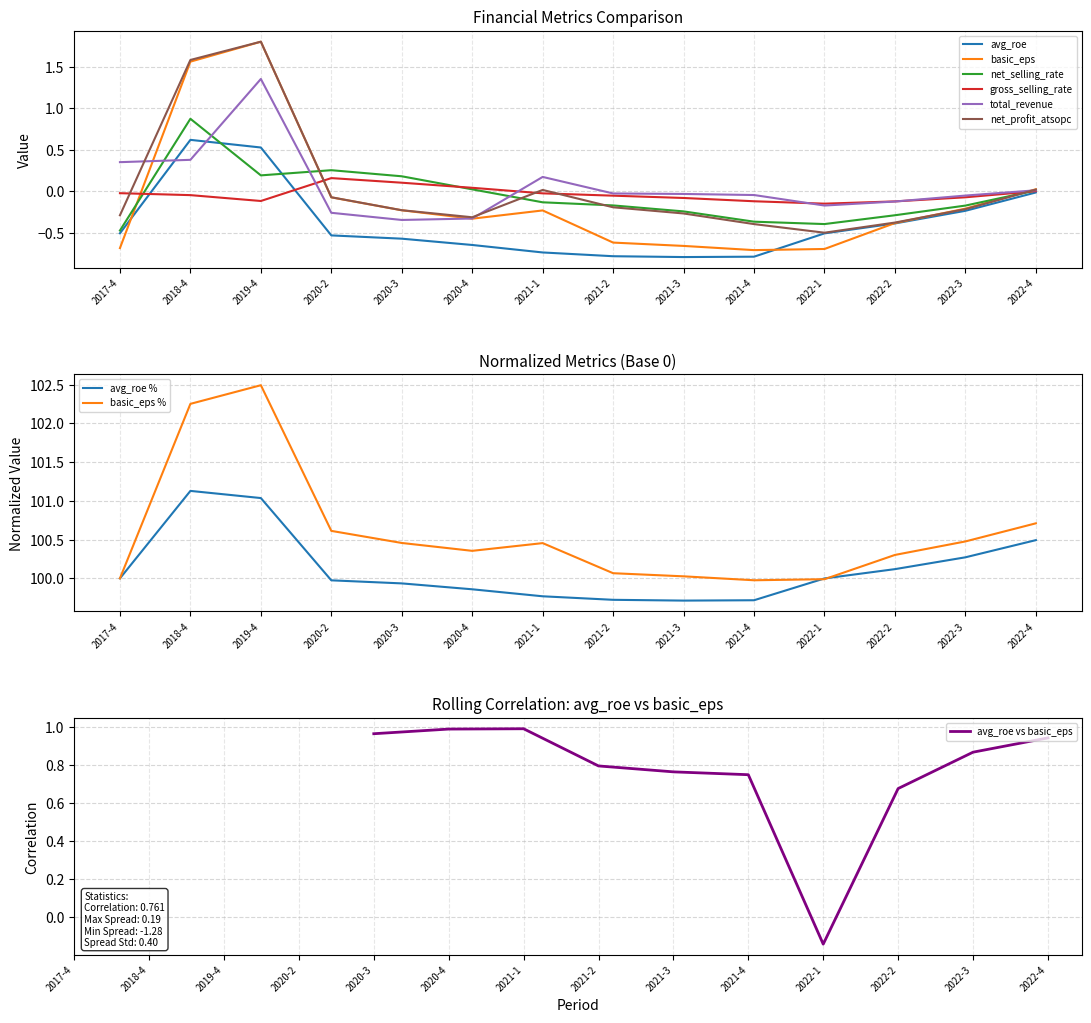

Between which two adjacent categories do net_profit_atsopc and basic_eps first intersect?

2022-2 and 2022-3